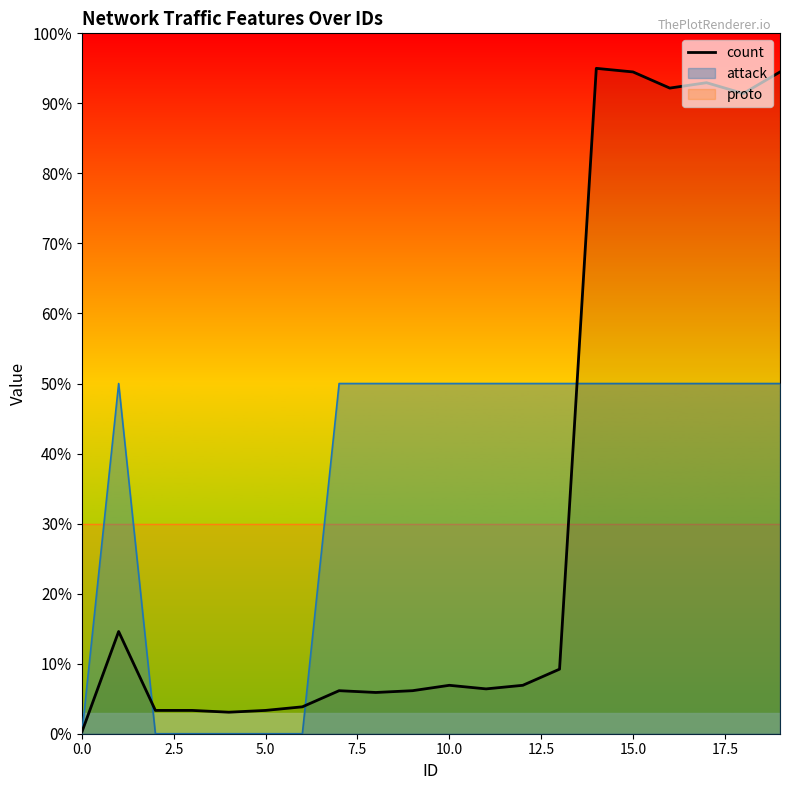

Does the chart have visible grid lines?

No